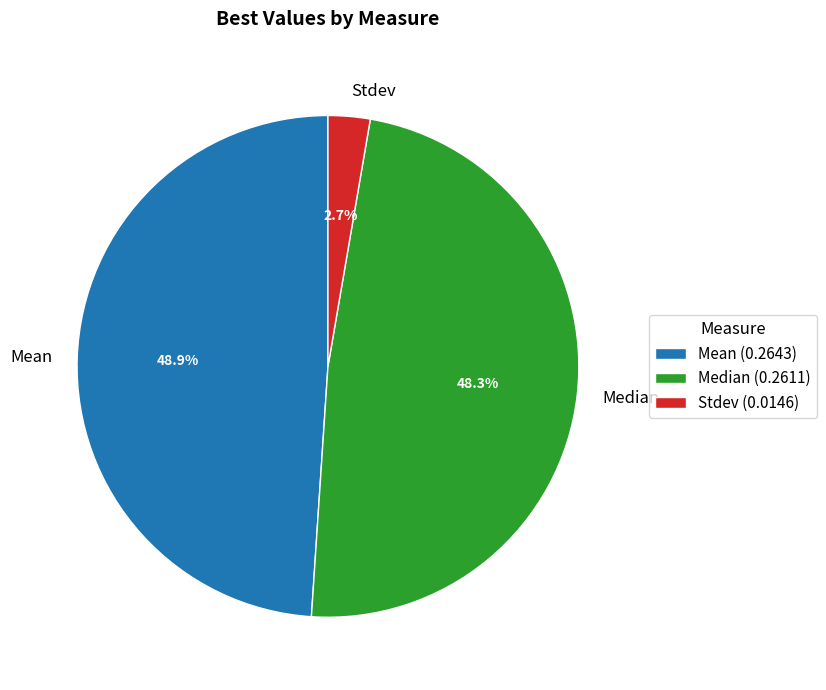

What portion of the pie excludes Median?

51.7%